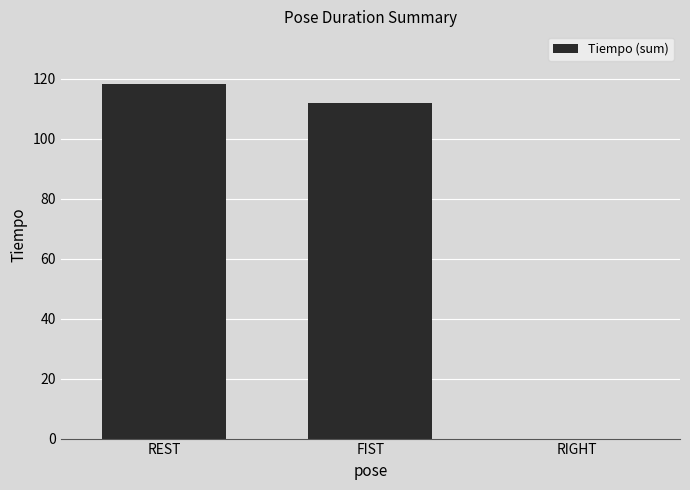

What is the difference between the values at FIST and RIGHT?

111.9